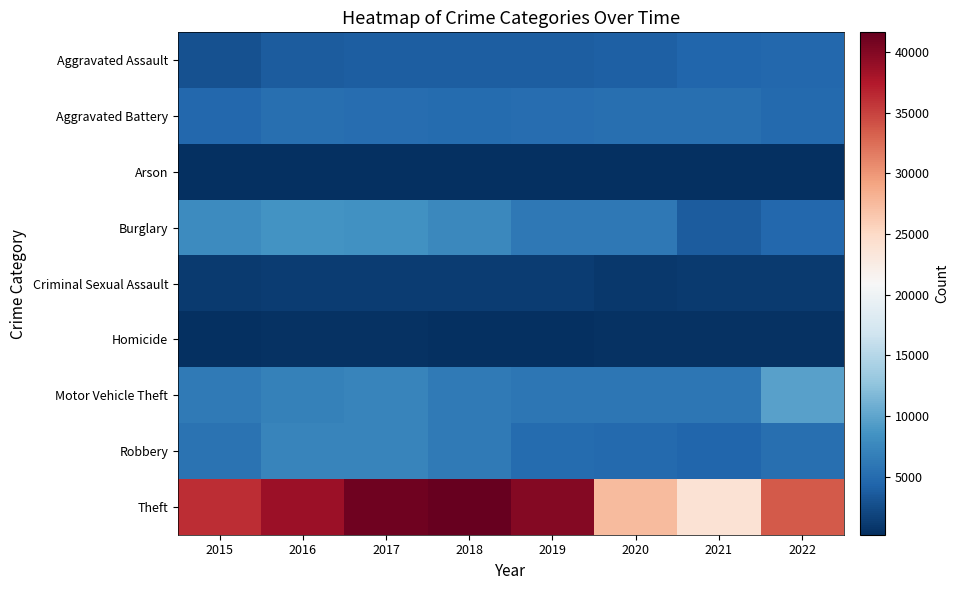

Reading right to left, list all the values displayed in this chart.

Aggravated Assault: 2022=4645	2021=4568	2020=4020	2019=3884	2018=3945	2017=3795	2016=3672	2015=2908
Aggravated Battery: 2022=4834	2021=5314	2020=5390	2019=5186	2018=5034	2017=5191	2016=5299	2015=4609
Arson: 2022=259	2021=333	2020=371	2019=236	2018=241	2017=298	2016=340	2015=281
Burglary: 2022=4689	2021=3663	2020=6153	2019=6088	2018=7528	2017=8459	2016=8594	2015=7837
Criminal Sexual Assault: 2022=1103	2021=1069	2020=972	2019=1237	2018=1267	2017=1275	2016=1208	2015=1113
Homicide: 2022=444	2021=521	2020=496	2019=324	2018=378	2017=461	2016=478	2015=313
Motor Vehicle Theft: 2022=9612	2021=6049	2020=5985	2019=5928	2018=6340	2017=7258	2016=6934	2015=6356
Robbery: 2022=5276	2021=4461	2020=4863	2019=5046	2018=6217	2017=7292	2016=7226	2015=5684
Theft: 2022=33658	2021=23985	2020=27433	2019=39984	2018=41613	2017=41075	2016=38581	2015=36137